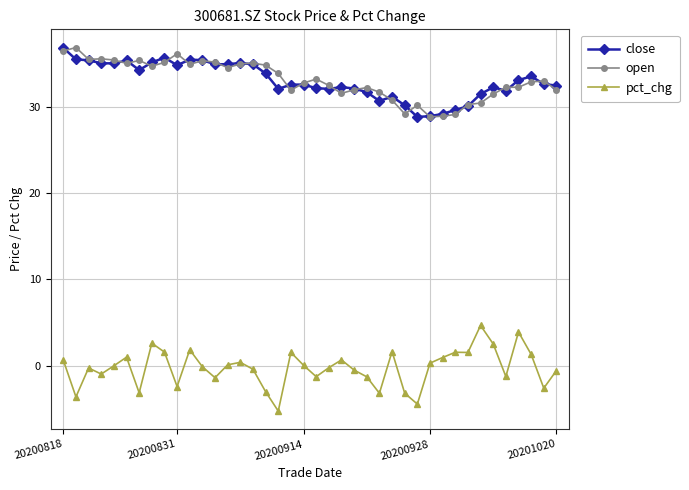

True or false: close has more than 1 points higher than both neighbors.

True